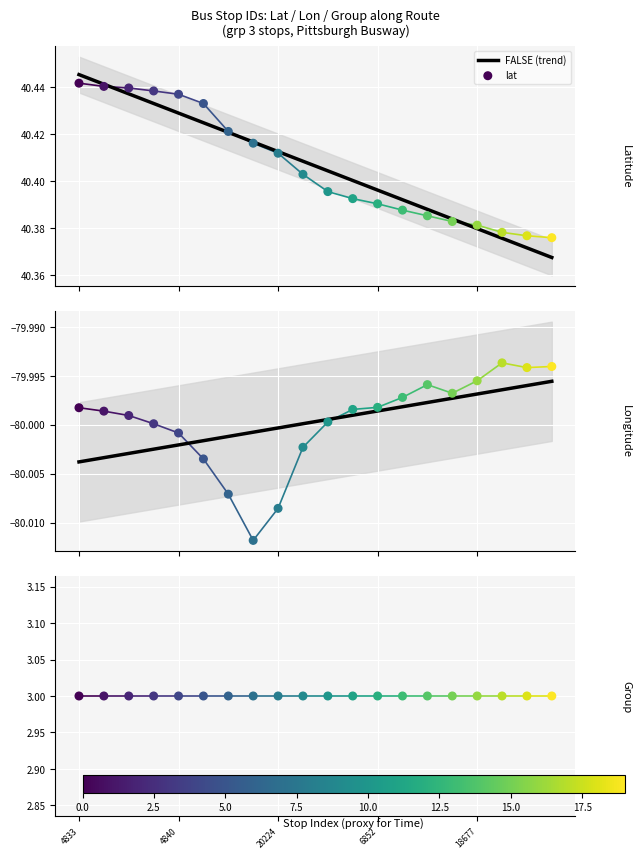

Which series has the widest spread of Y values?

lat